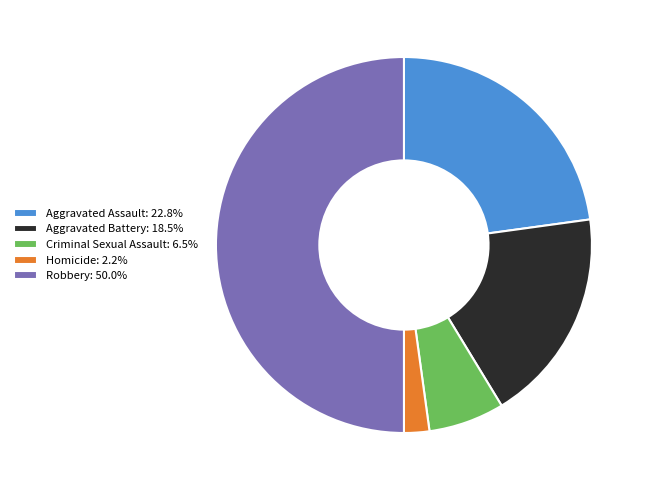

Is Homicide the majority of the pie?

No